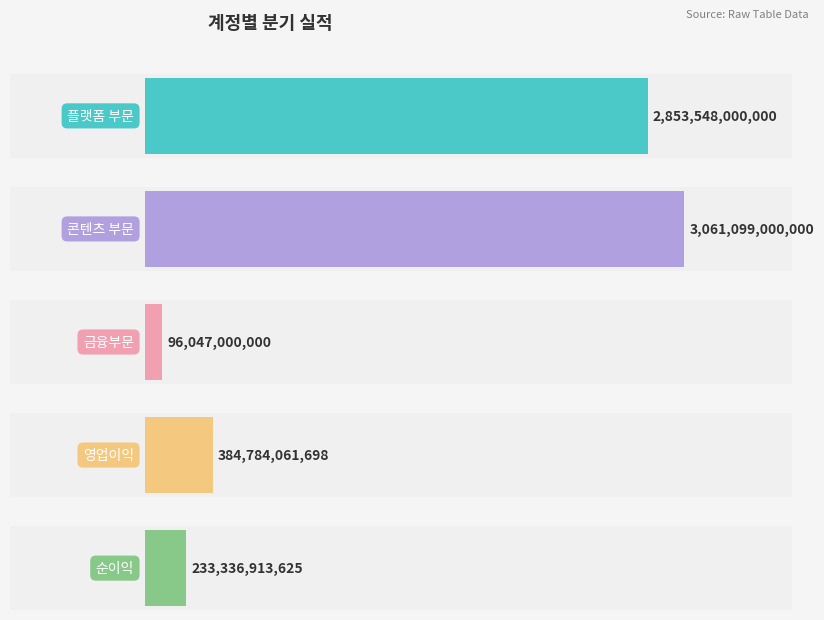

How many data points in 2023-3Q are less than 324894046533?

2